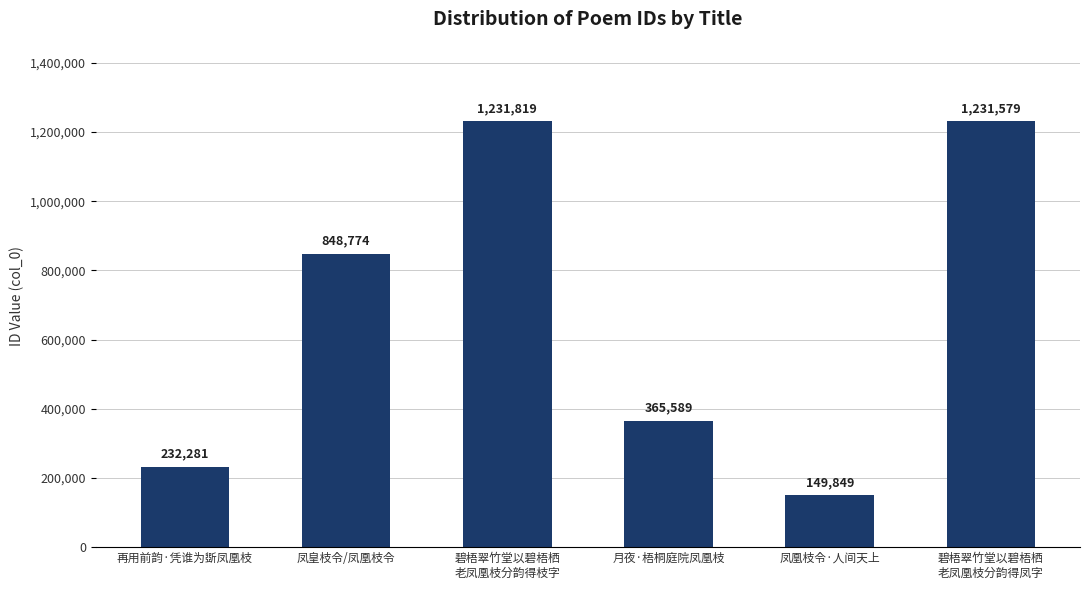

Between 凤皇枝令/凤凰枝令 and 碧梧翠竹堂以碧梧栖
老凤凰枝分韵得枝字, which is larger?

碧梧翠竹堂以碧梧栖
老凤凰枝分韵得枝字